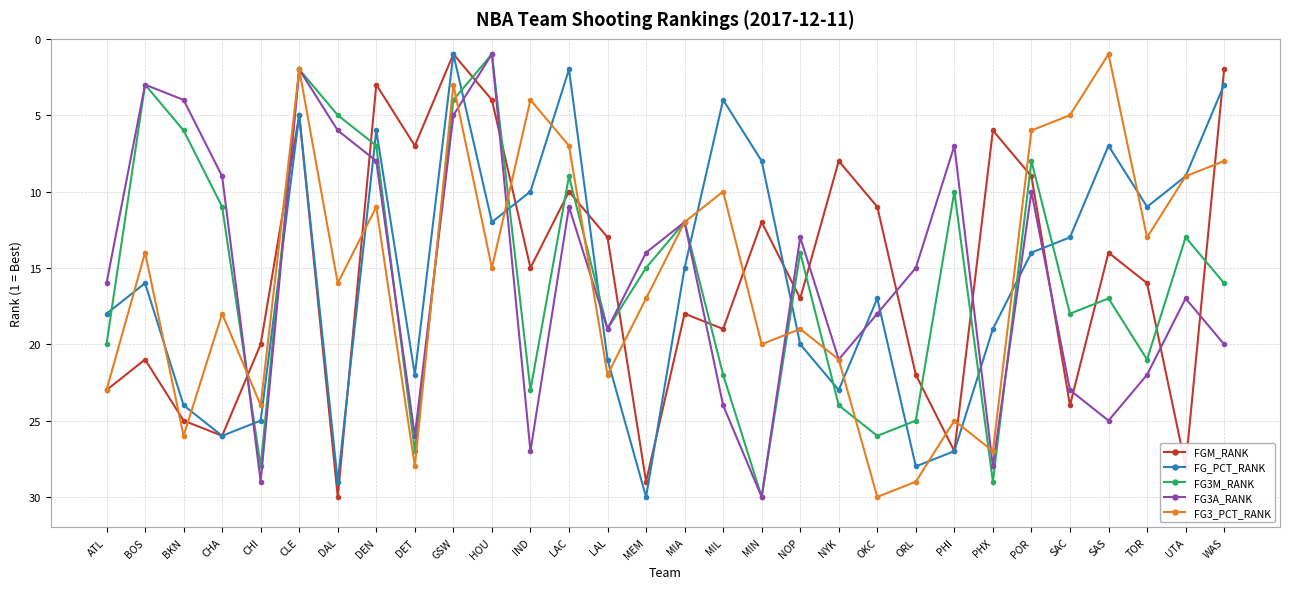

What is the label of the 19th point from the left?

NOP